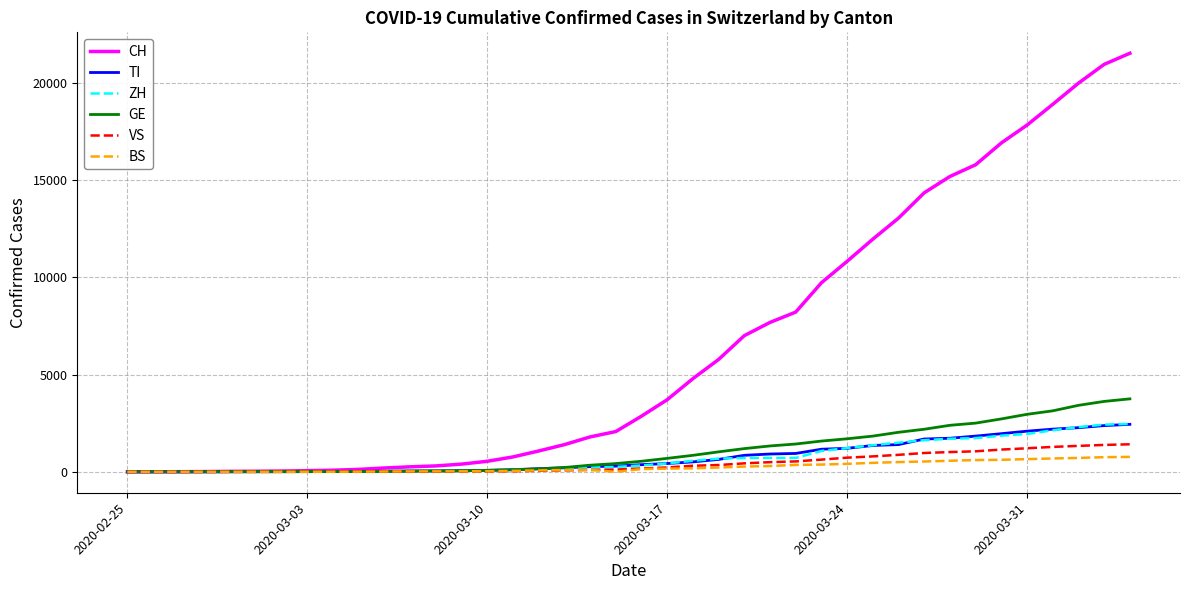

Which series has the largest total across all categories?

CH